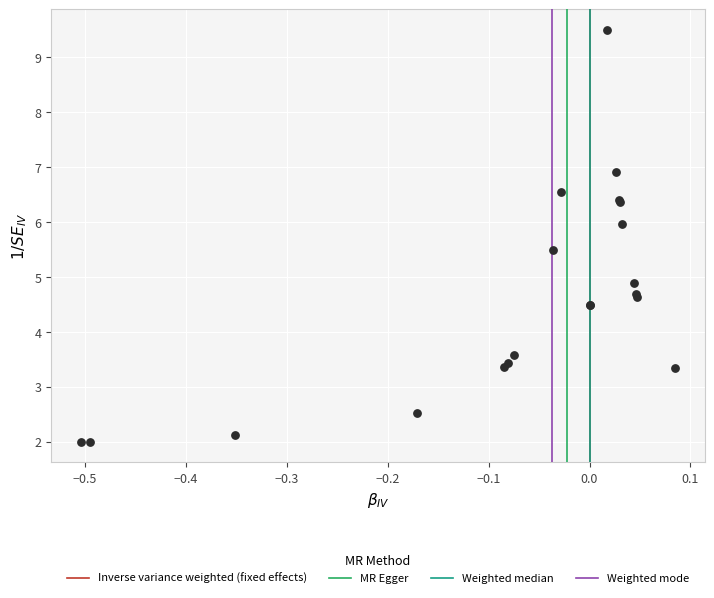

What Y value in the scatter plot is closest to 5?

4.9